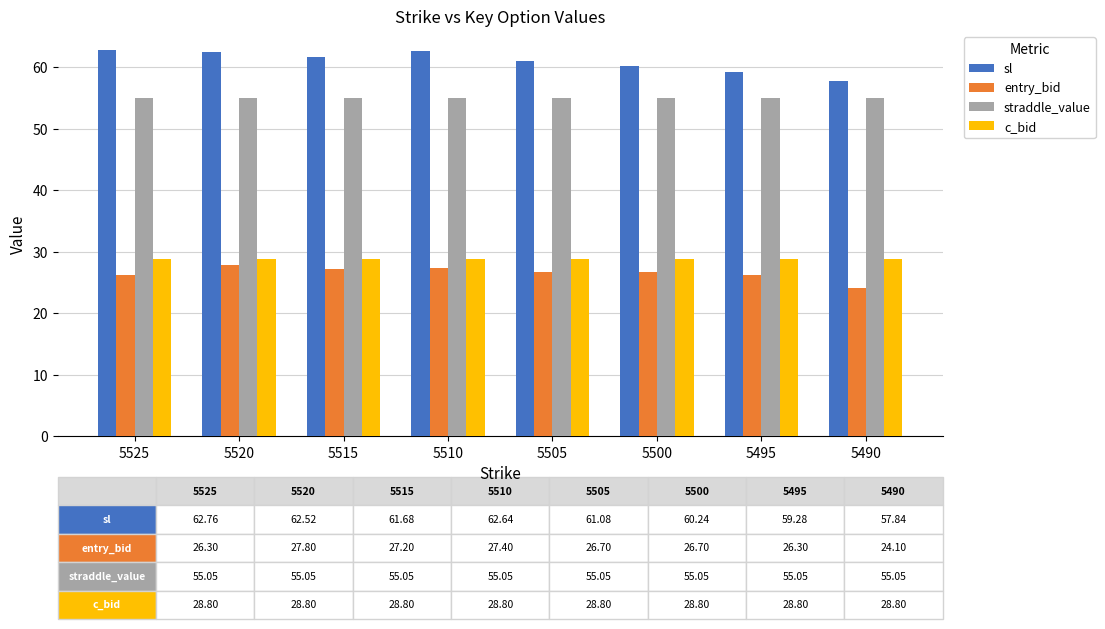

Which series has the largest range (max minus min)?

sl